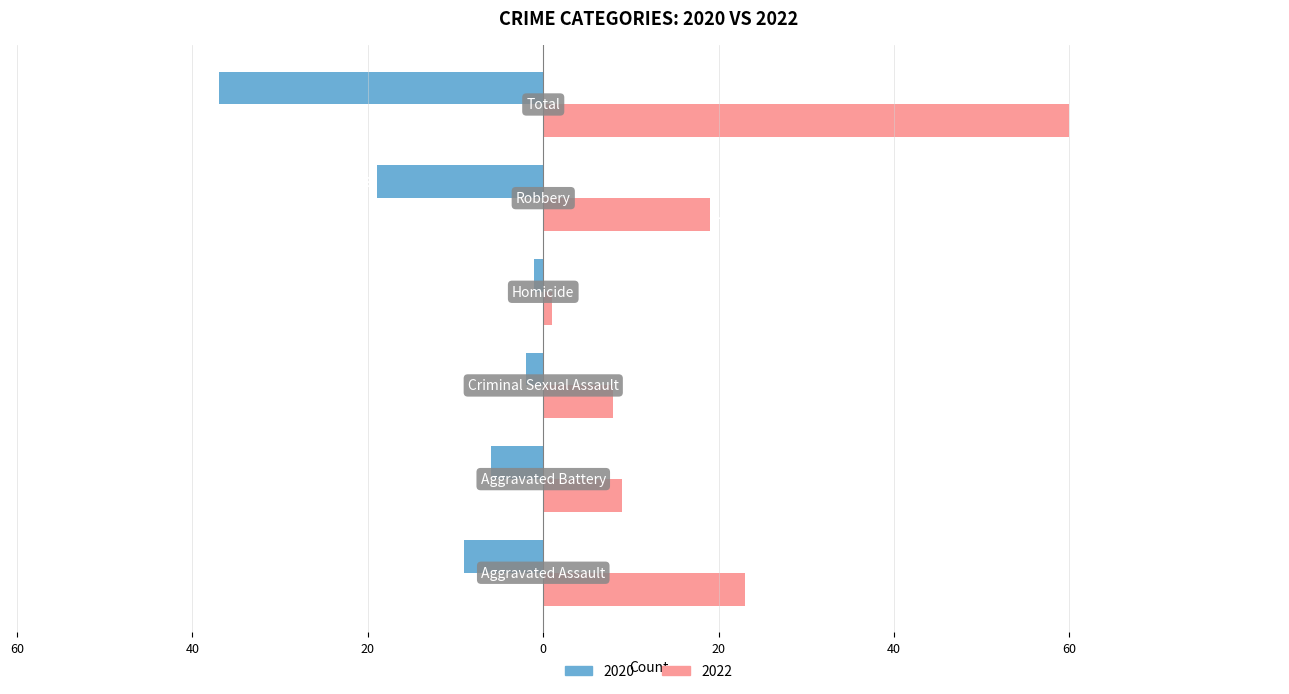

What are all the series names shown in the legend?

2020, 2022